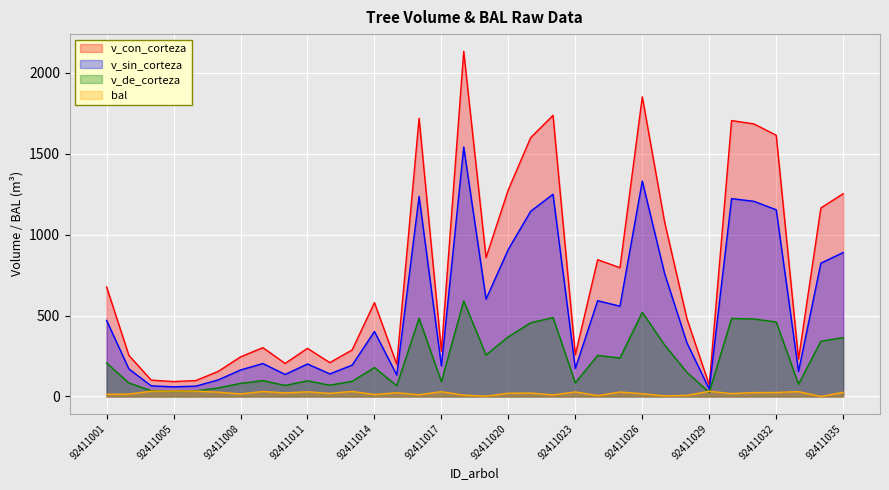

True or false: v_sin_corteza has a value of 200.8 at 92411011.

True